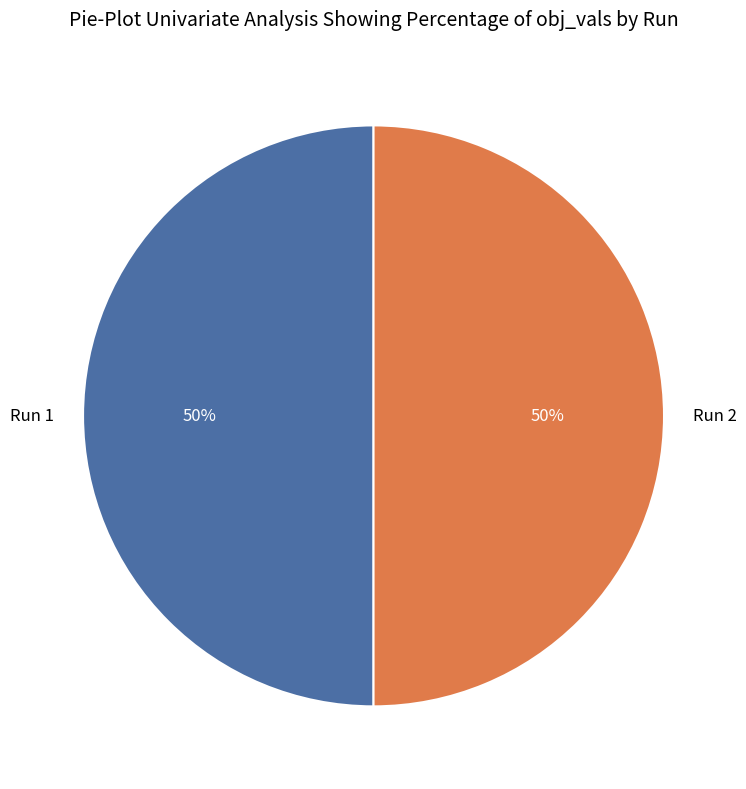

Is the sum of Run 2 and Run 1 greater than half?

Yes